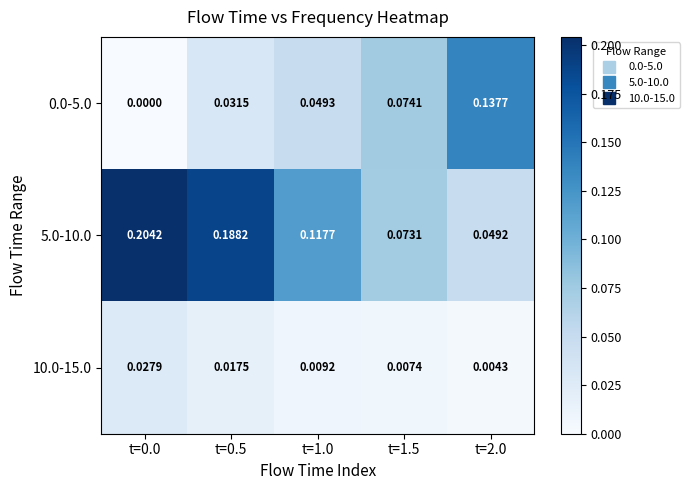

Is the value of 10.0-15.0 at t=1.0 greater than the value of 5.0-10.0 at t=1.0?

No